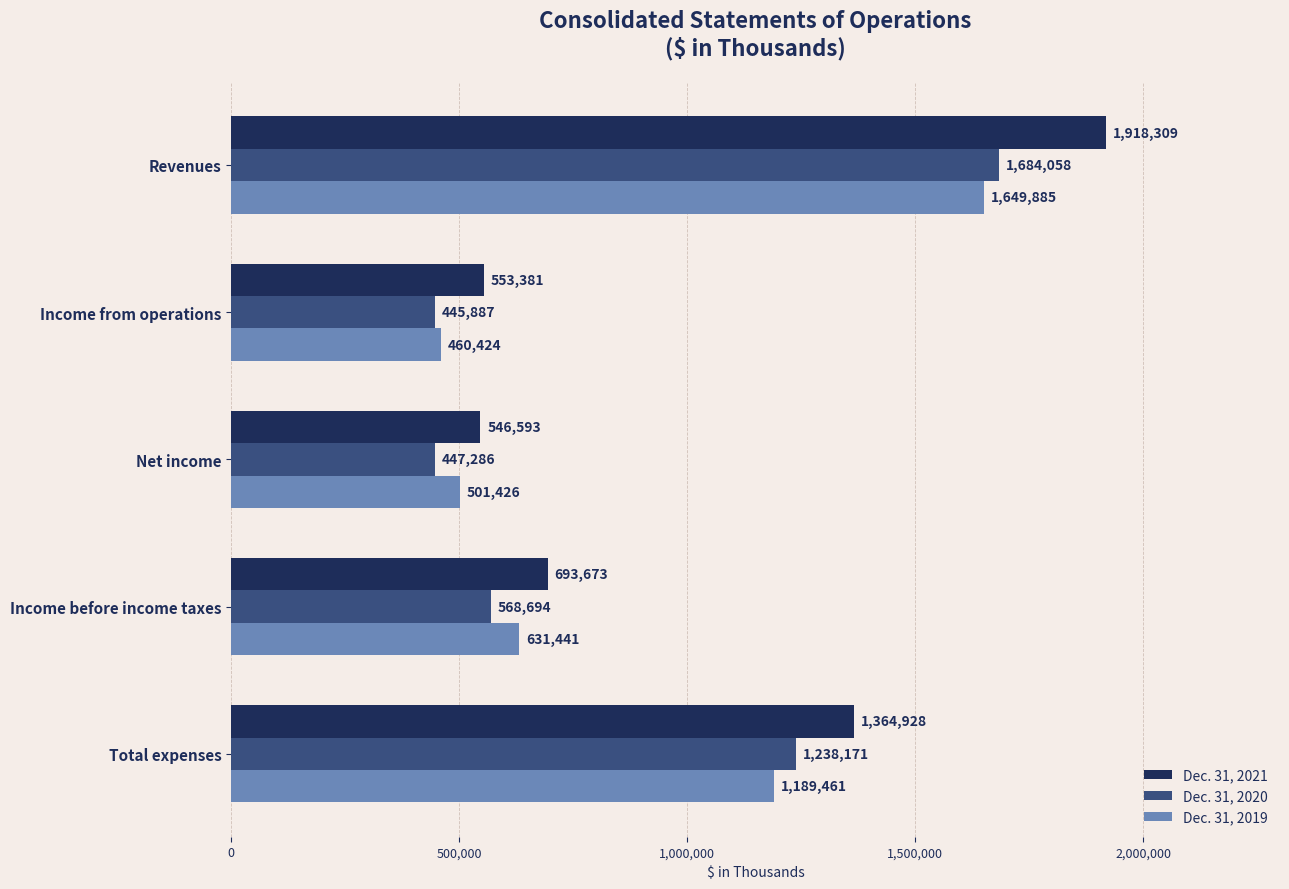

Which series has the largest range (max minus min)?

Dec. 31, 2021